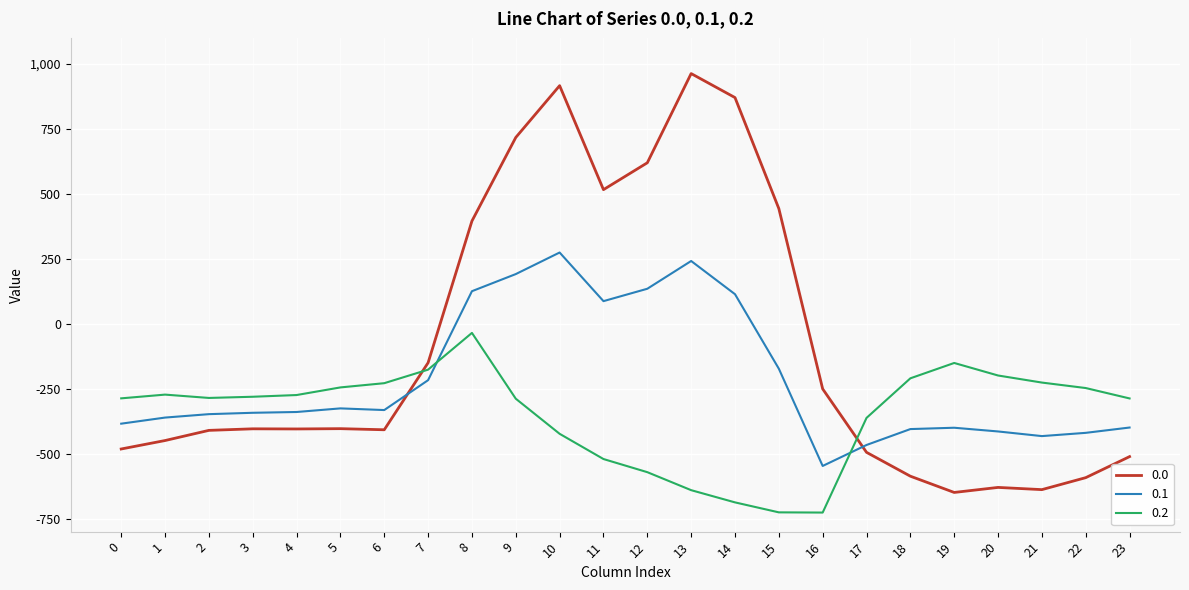

True or false: 0.1 and 0.0 intersect in this chart.

True